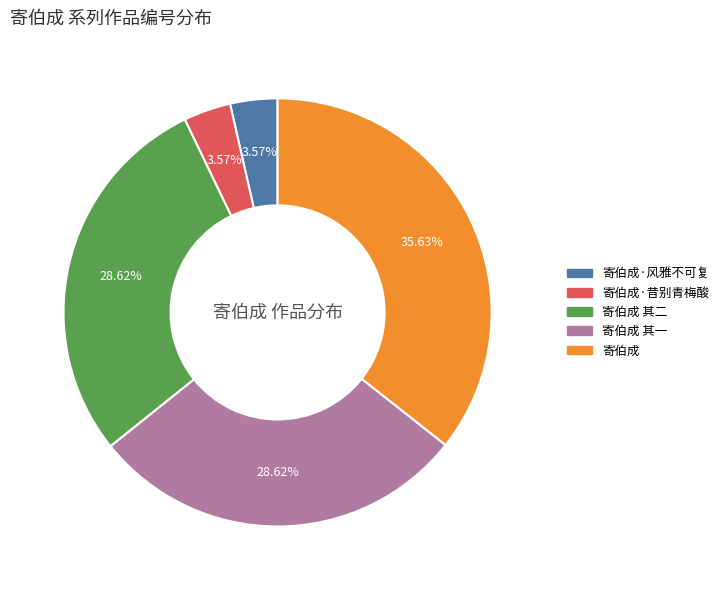

Is there any slice that represents more than half of the pie?

No